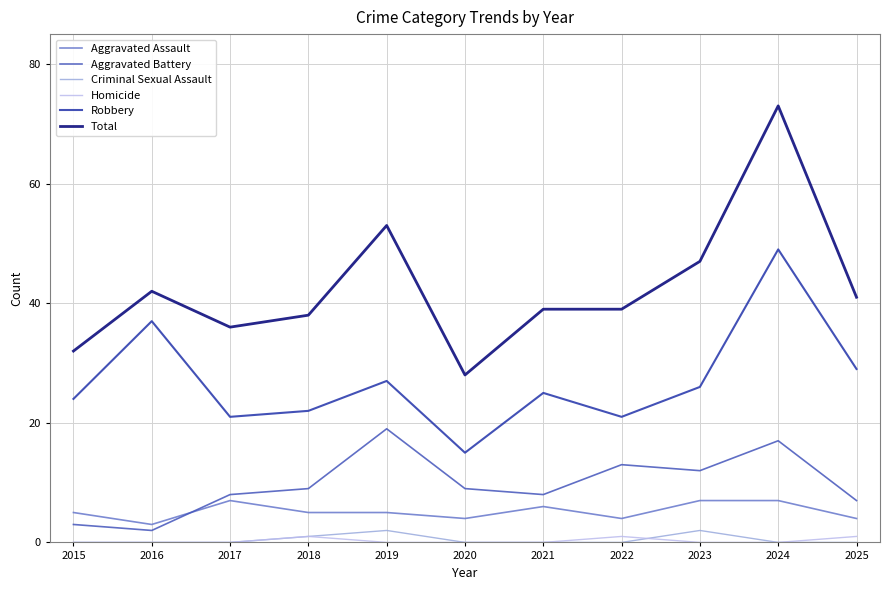

The value of Aggravated Assault at 2017 is 4. True or false?

False